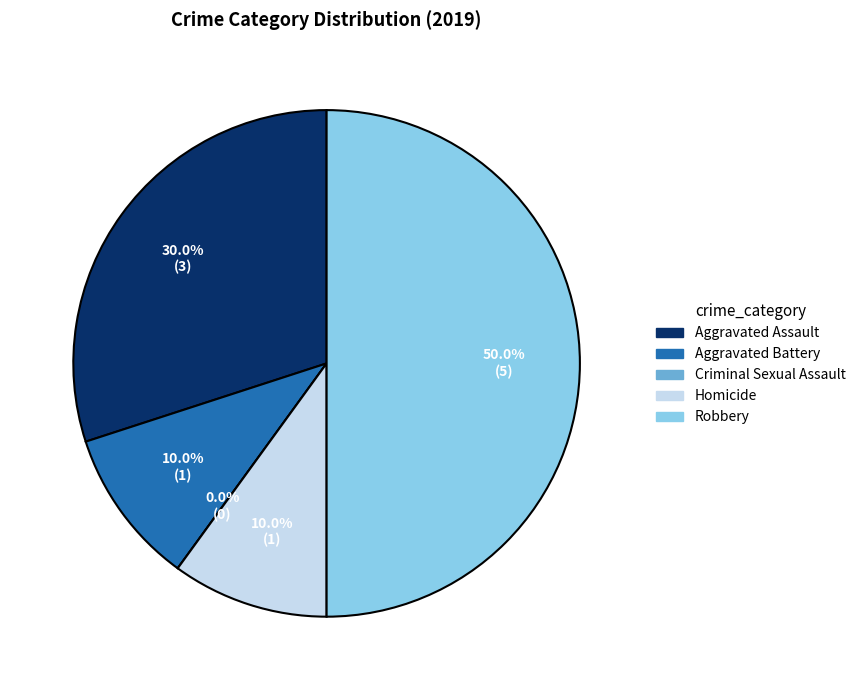

Which has a higher value, Homicide or Robbery?

Robbery